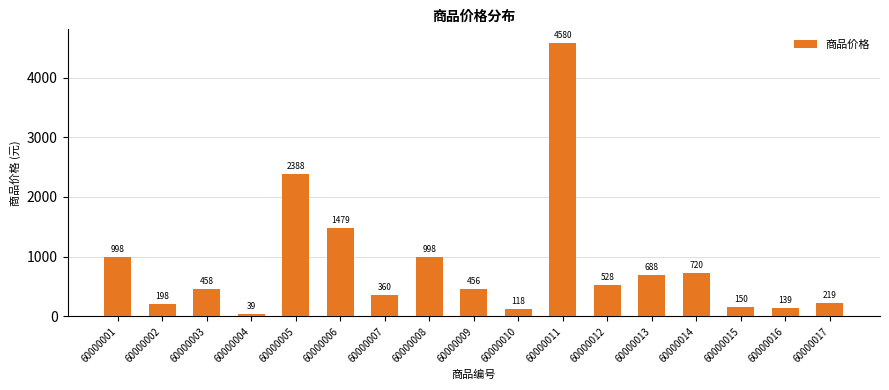

What is the minimum value shown in the chart?

39